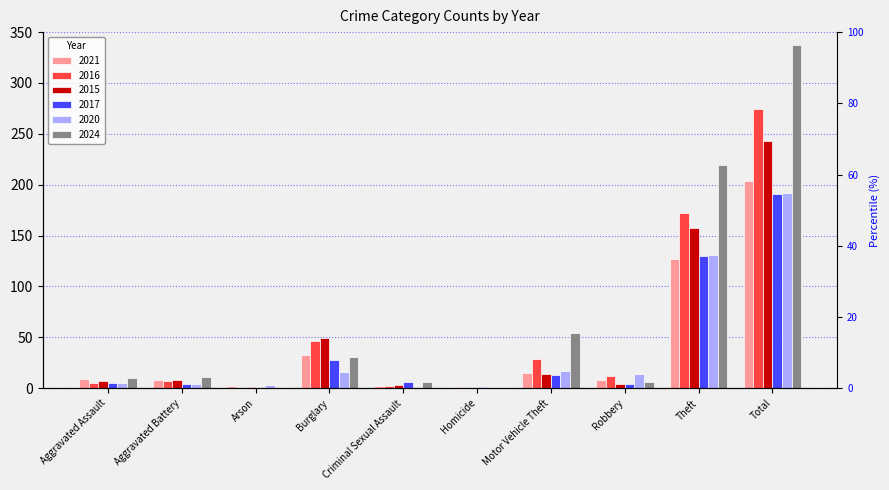

How many data points does each series have?

10